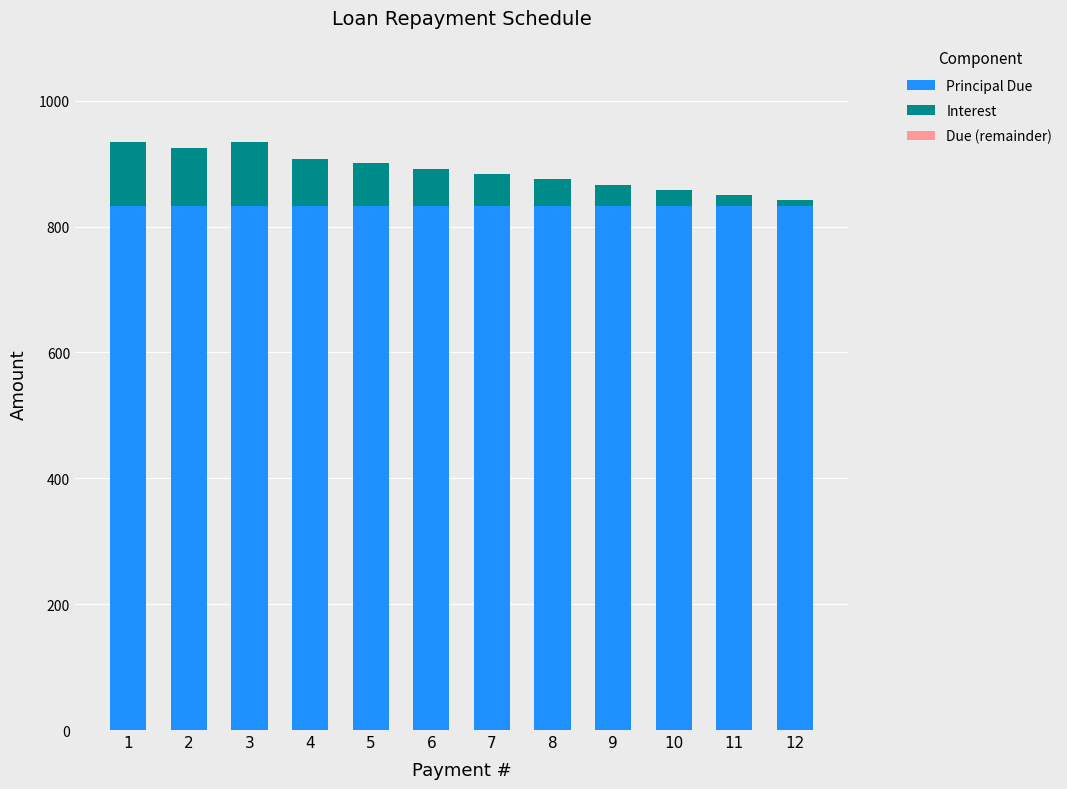

What is the maximum value for Principal Due?

833.4